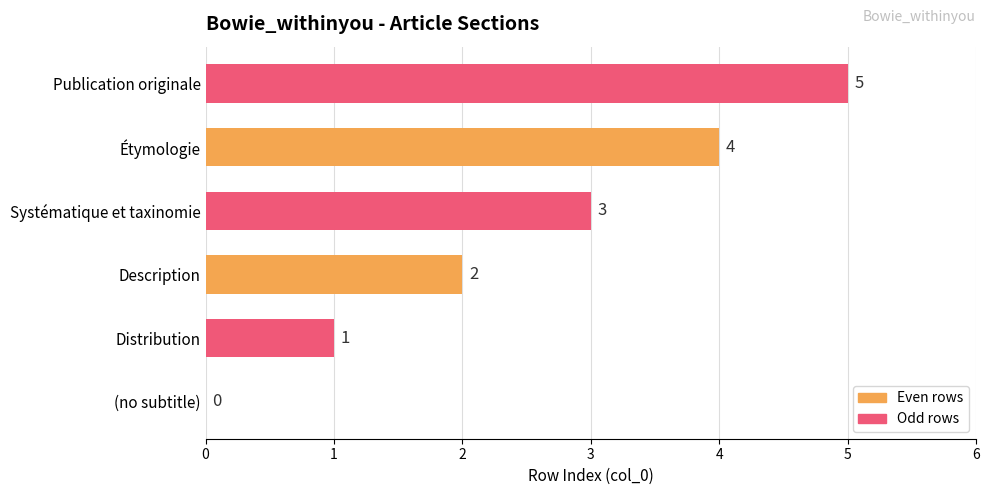

The chart shows a value of 7 at Publication originale. True or false?

False